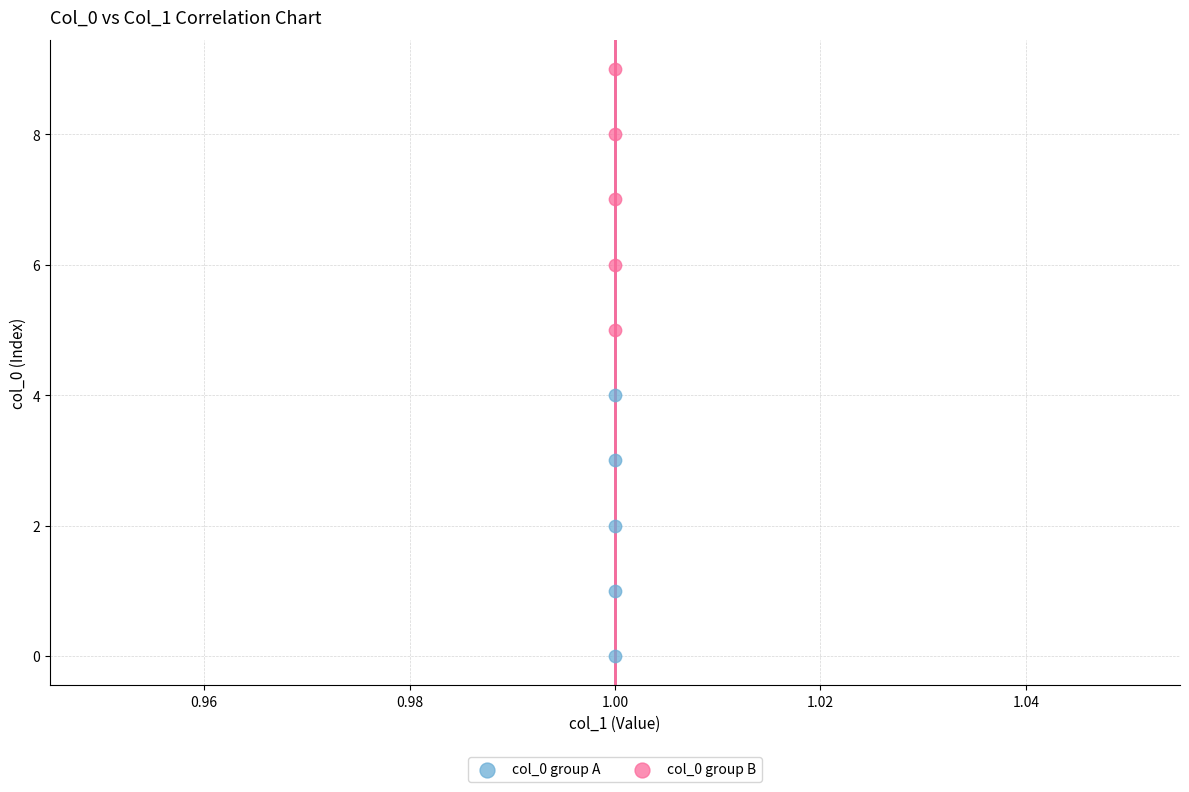

Which series reaches the minimum Y coordinate?

col_0 group A